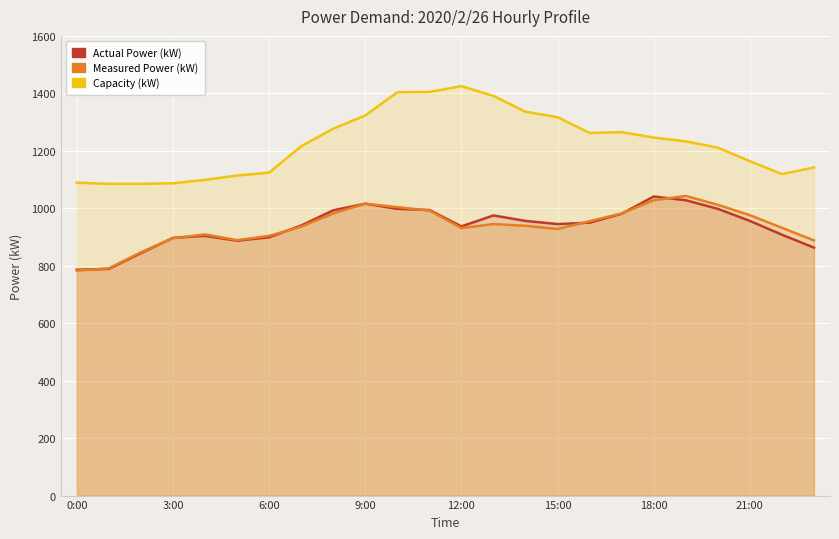

How many data points does each series have?

24